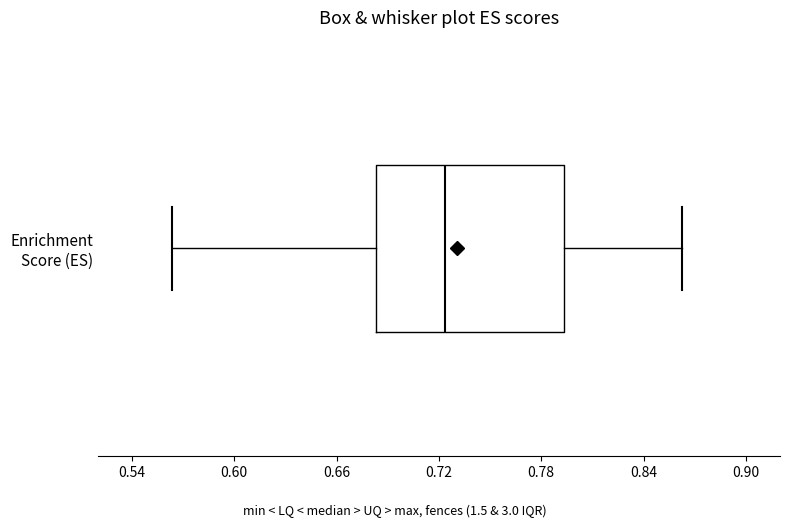

Read this box plot against the x-axis: the position of the median line, the range covered by the box, and the ends of both whiskers. The values are not printed on the chart, so give them approximately, as read against the axis.

median 0.72, box 0.68 to 0.79, whiskers 0.56 to 0.86